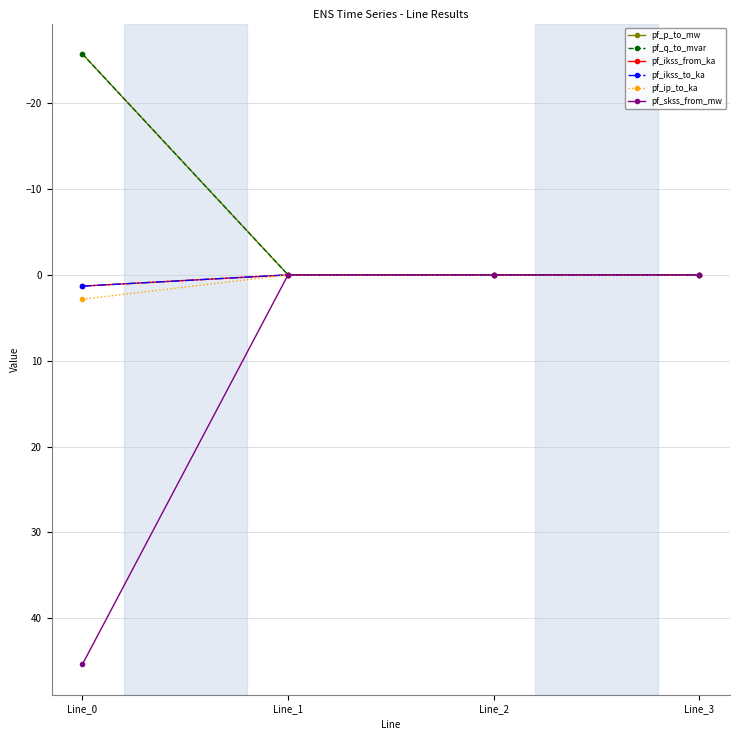

How many intersections are there between pf_ikss_from_ka and pf_q_to_mvar?

1